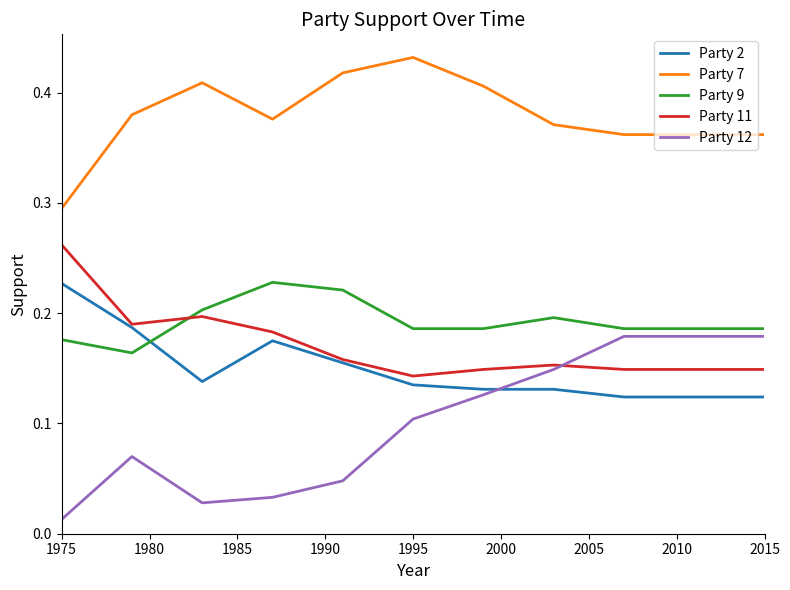

Which series has the largest total across all categories?

Party 7